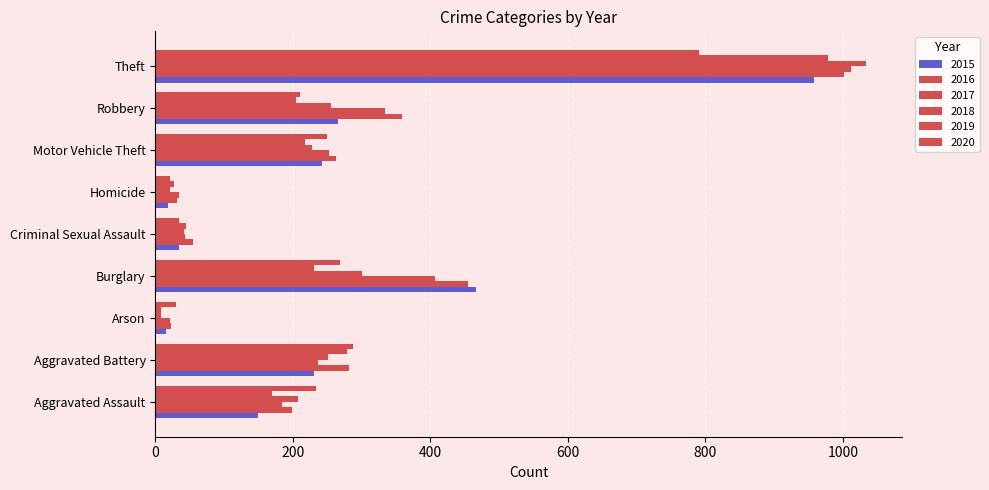

How many data points does each series have?

9